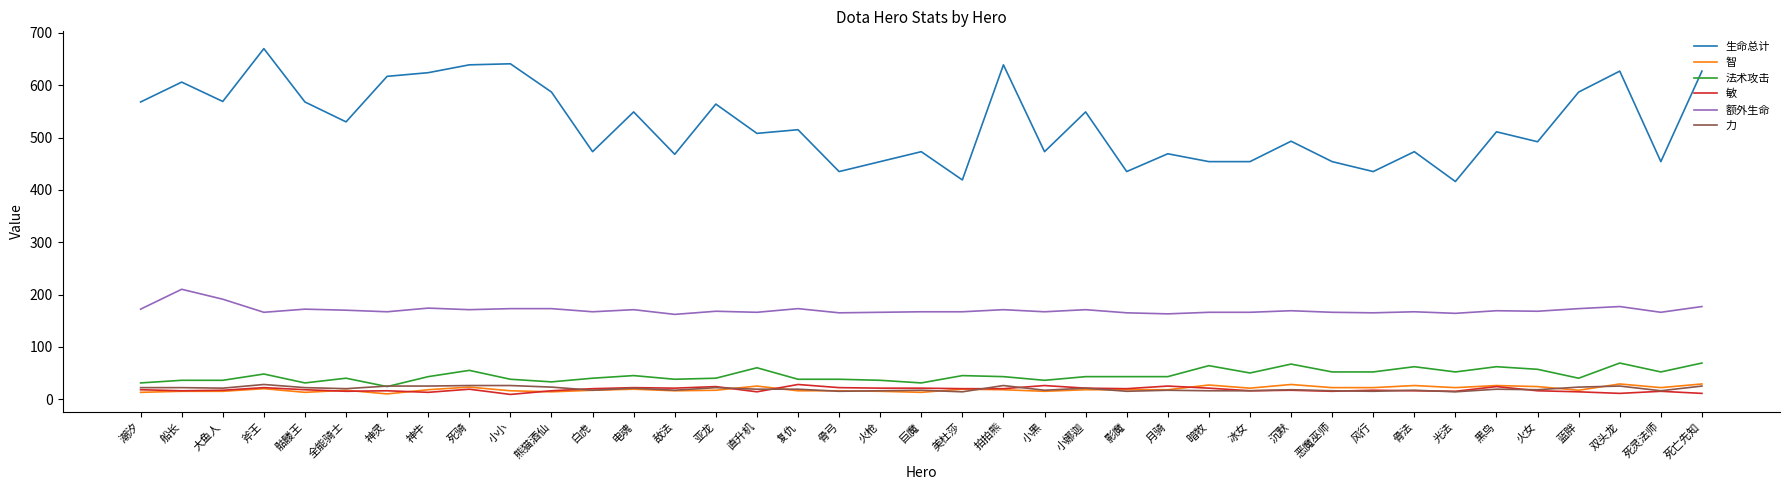

How many series are shown in this chart?

6